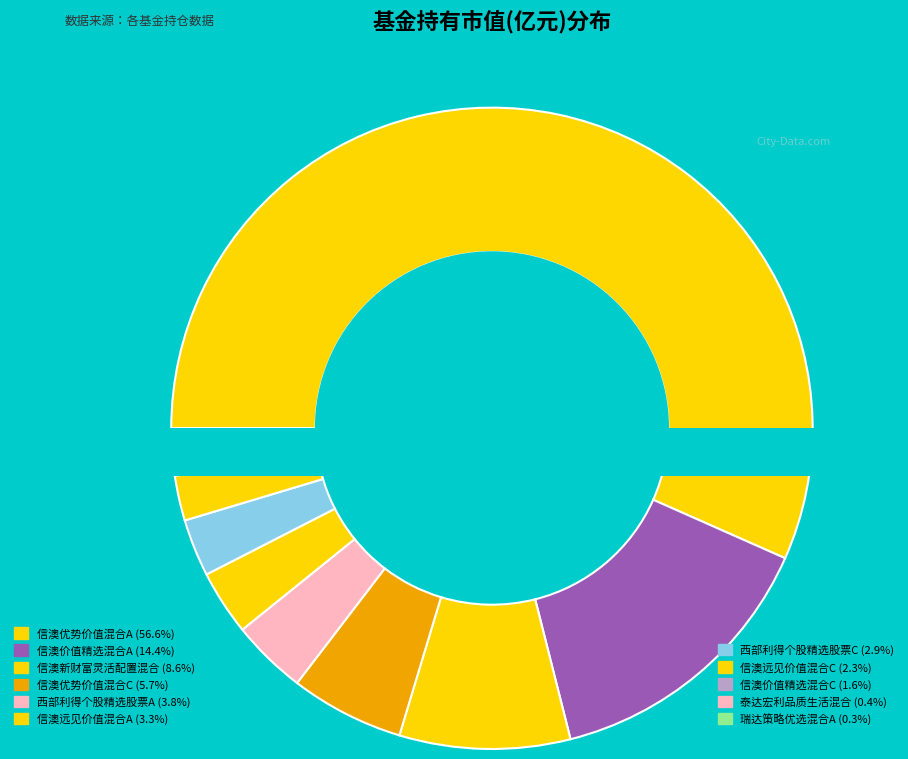

To the nearest percent, what is the difference between the 瑞达策略优选混合A and 信澳优势价值混合C slice percentages?

5%